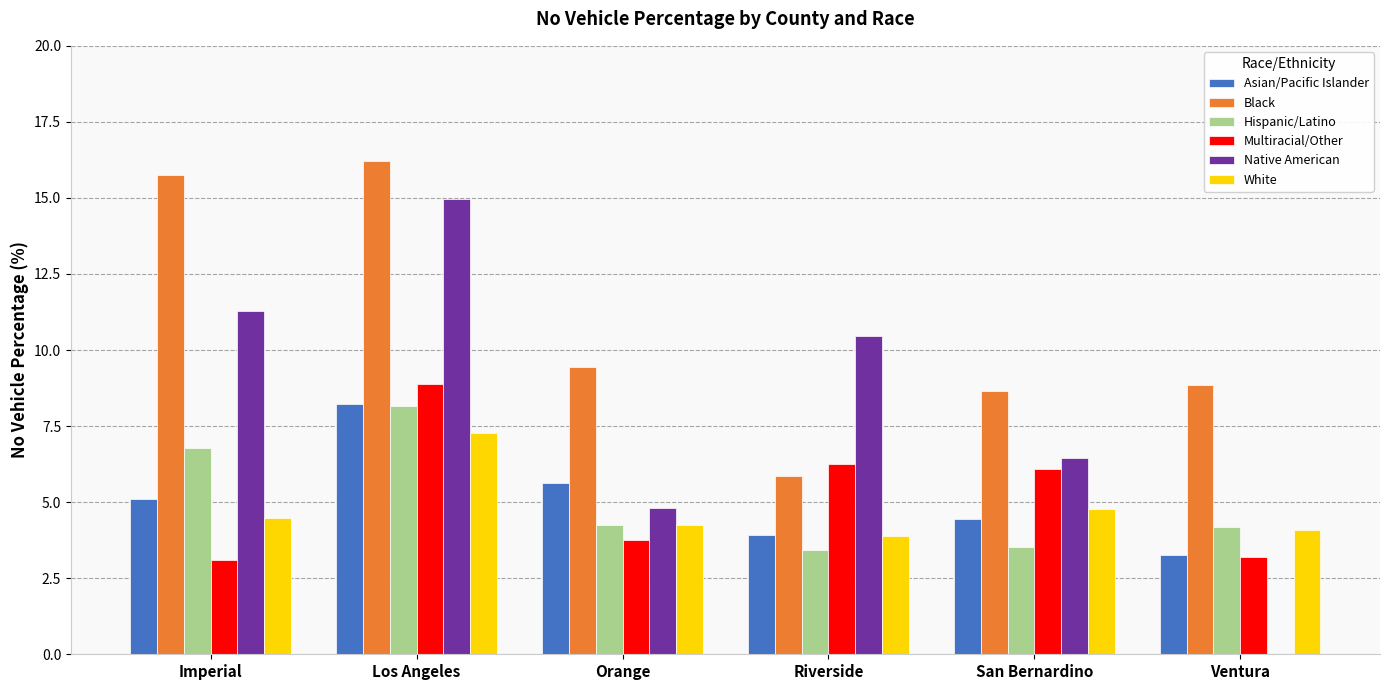

Where is Native American nearest to the value 7?

San Bernardino